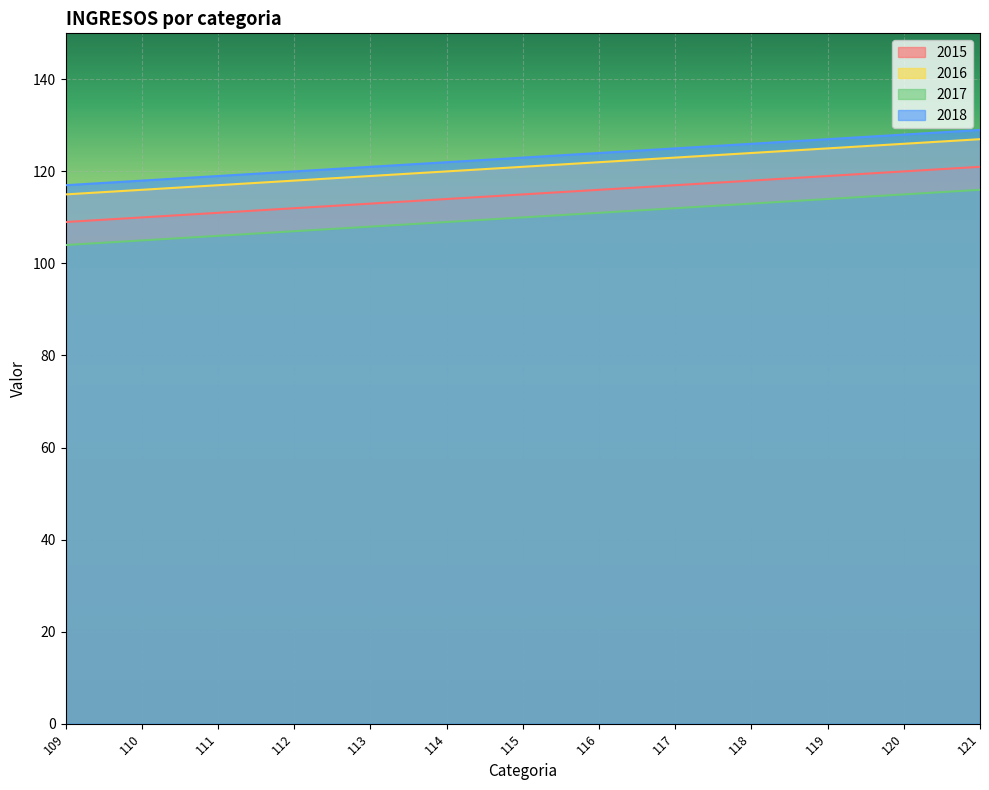

How many lines are shown in the chart?

4